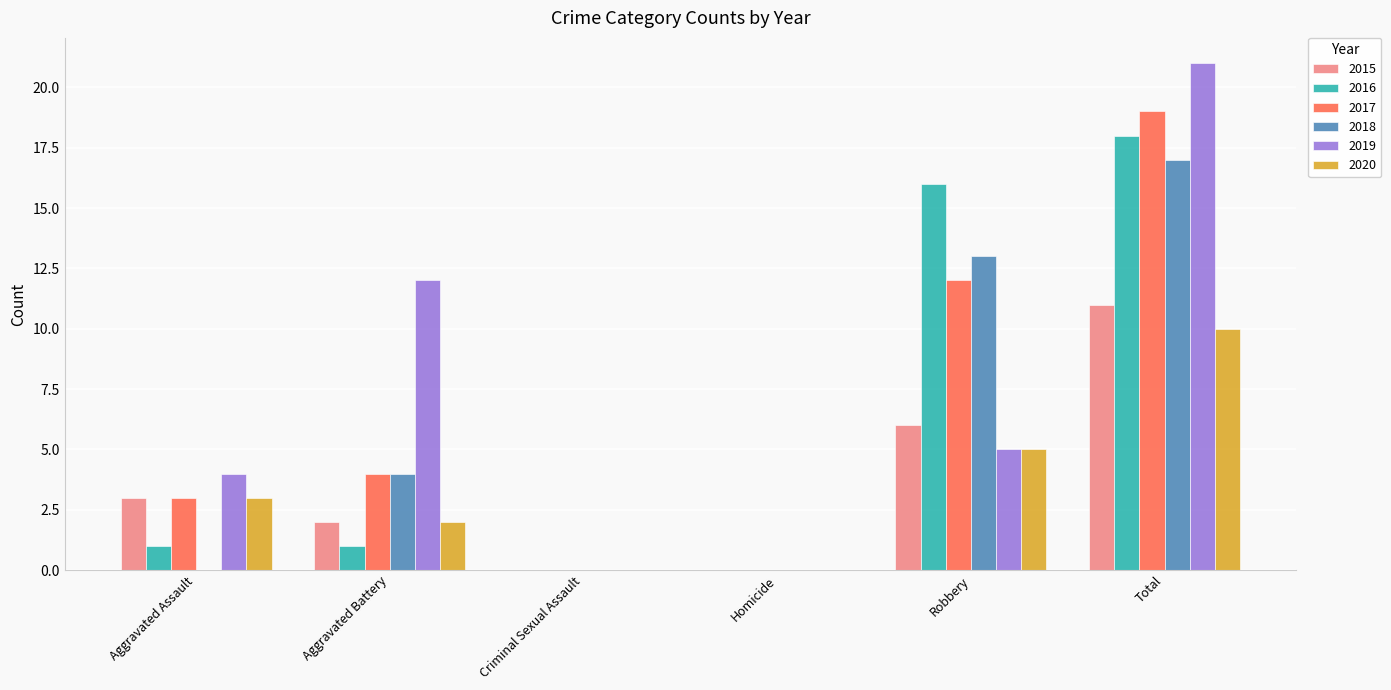

At which label is 2018 closest to 8?

Aggravated Battery